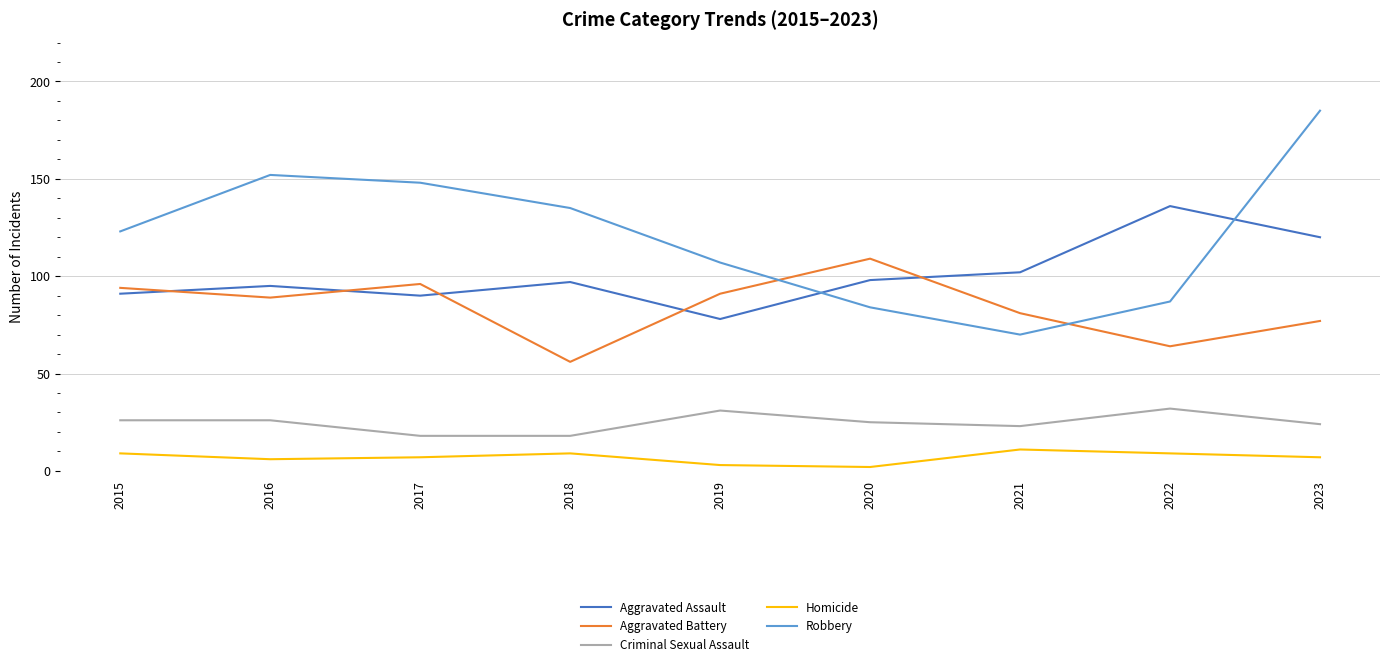

Which series has the widest spread of values?

Robbery